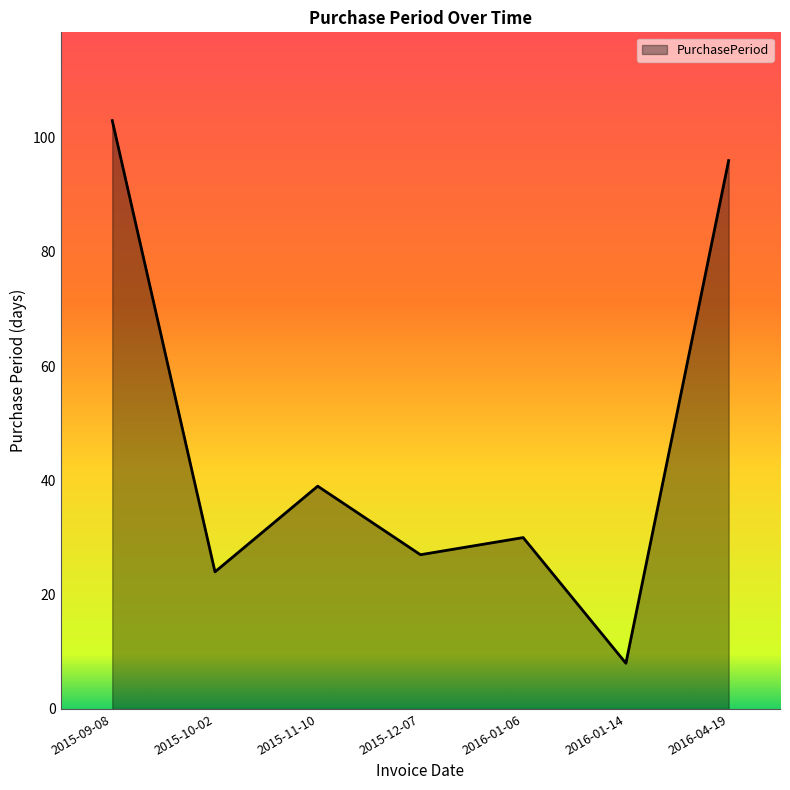

What is the sum of all values?

327